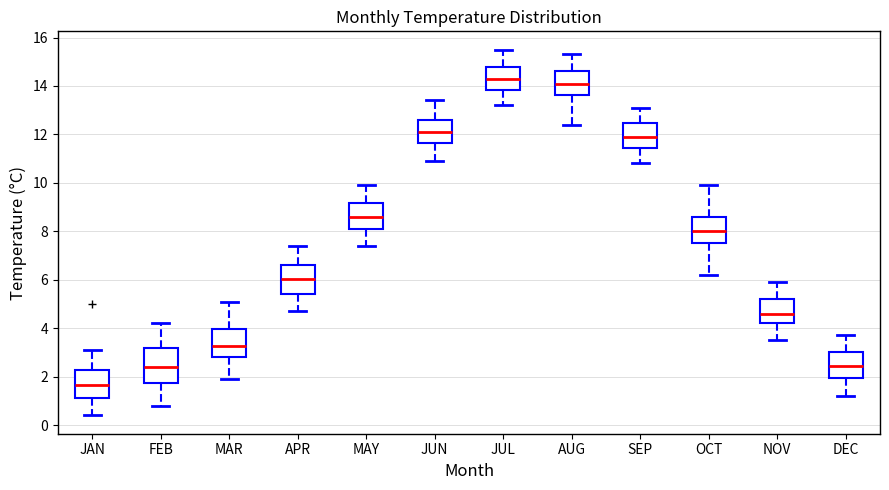

Reading left to right, read every box against the y-axis: the position of its median line, the range the box covers, and the ends of its whiskers. The values are not printed on the chart, so give them approximately, as read against the axis.

JAN: median 1.6, box 1.2 to 2.2, whiskers 0.4 to 3.2
FEB: median 2.4, box 1.8 to 3.2, whiskers 0.8 to 4.2
MAR: median 3.2, box 2.8 to 4.0, whiskers 2.0 to 5.2
APR: median 6.0, box 5.4 to 6.6, whiskers 4.8 to 7.4
MAY: median 8.6, box 8.2 to 9.2, whiskers 7.4 to 10.0
JUN: median 12.2, box 11.6 to 12.6, whiskers 11.0 to 13.4
JUL: median 14.4, box 13.8 to 14.8, whiskers 13.2 to 15.6
AUG: median 14.2, box 13.6 to 14.6, whiskers 12.4 to 15.4
SEP: median 12.0, box 11.4 to 12.4, whiskers 10.8 to 13.2
OCT: median 8.0, box 7.6 to 8.6, whiskers 6.2 to 10.0
NOV: median 4.6, box 4.2 to 5.2, whiskers 3.6 to 6.0
DEC: median 2.4, box 2.0 to 3.0, whiskers 1.2 to 3.8